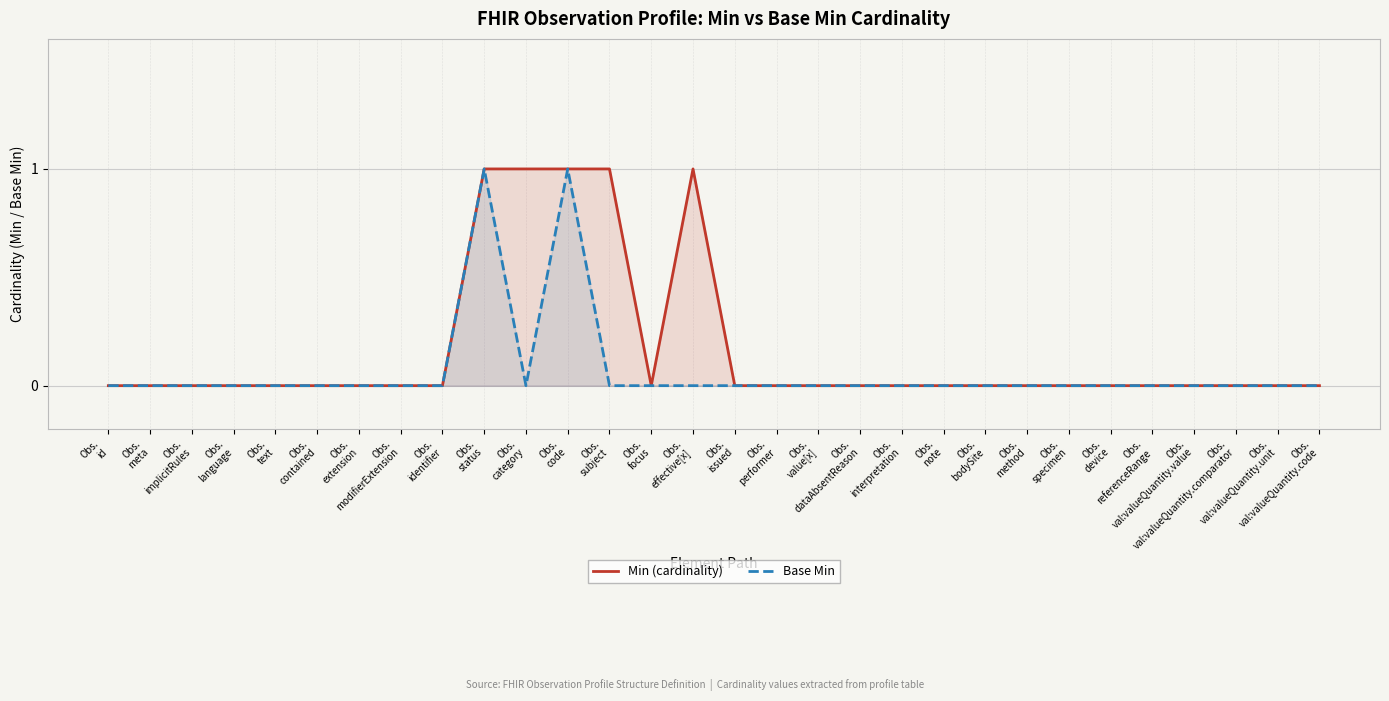

How many data points does each series have?

30